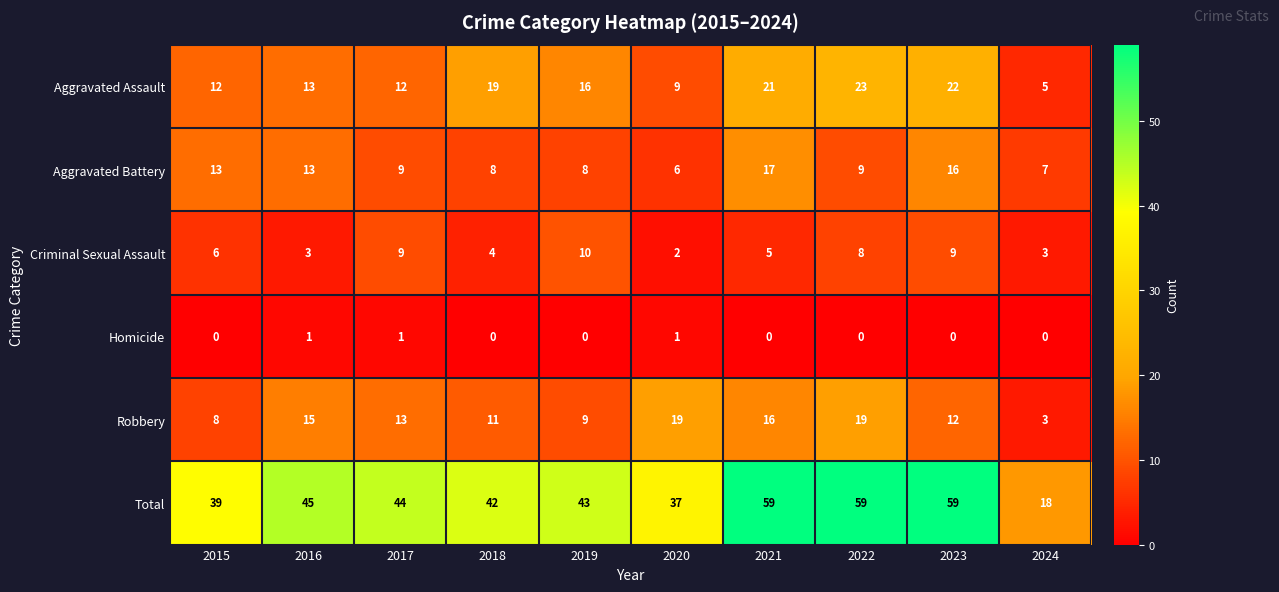

What is the maximum value shown in the chart?

59